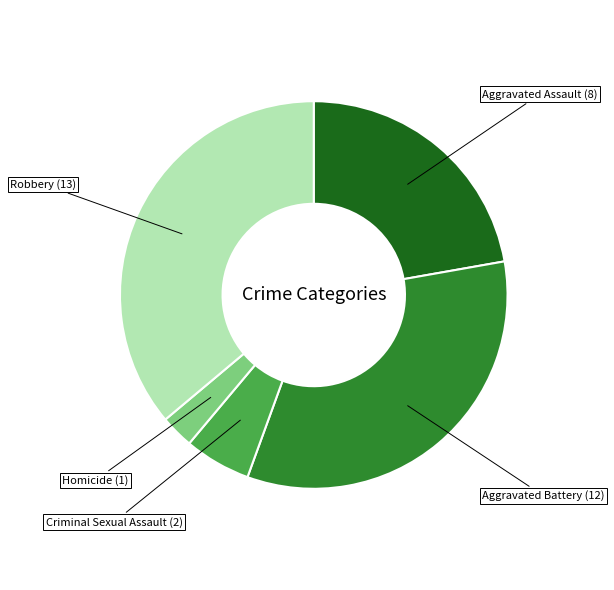

Is there a majority slice in this chart?

No